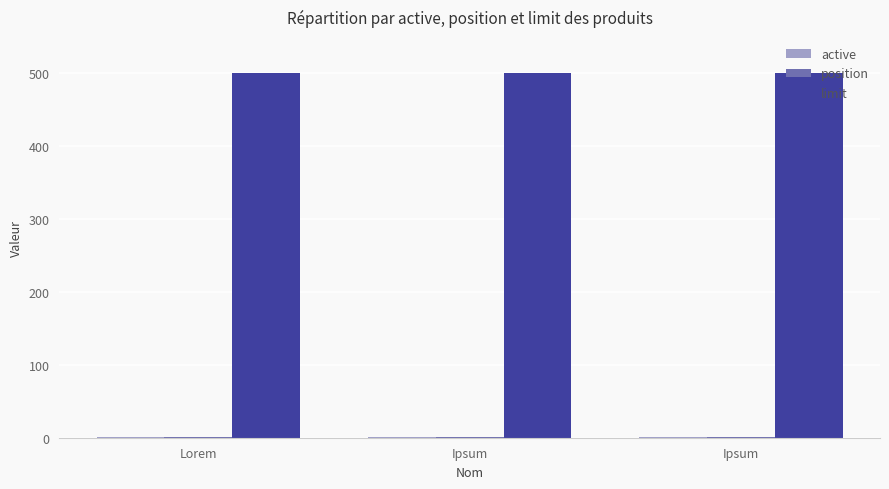

Between Ipsum and Lorem, which is larger?

Ipsum